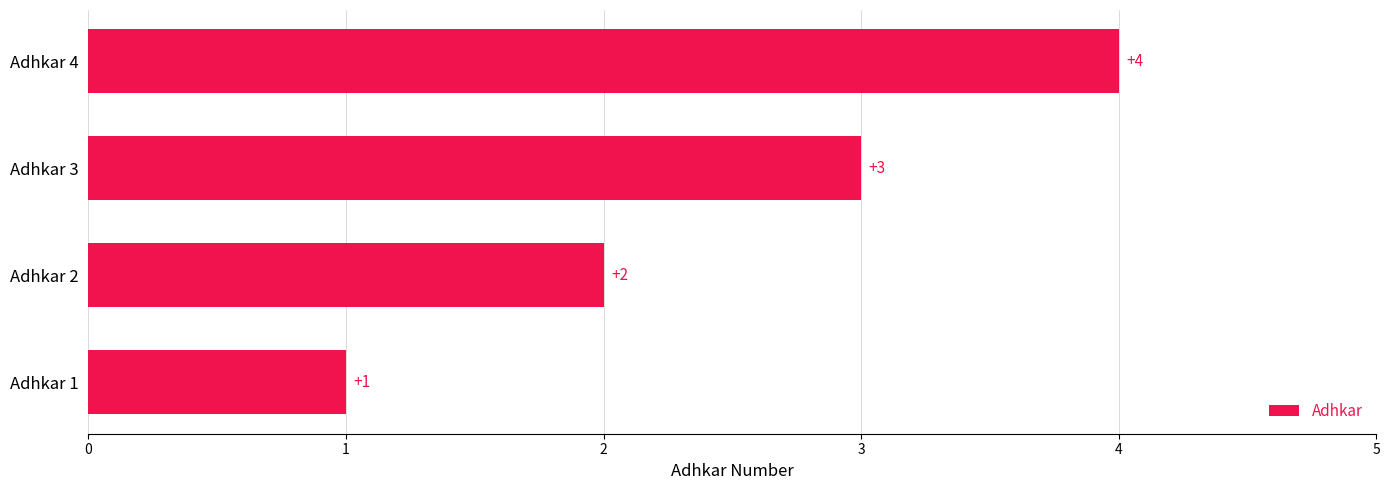

At which label is the value closest to 2?

Adhkar 2